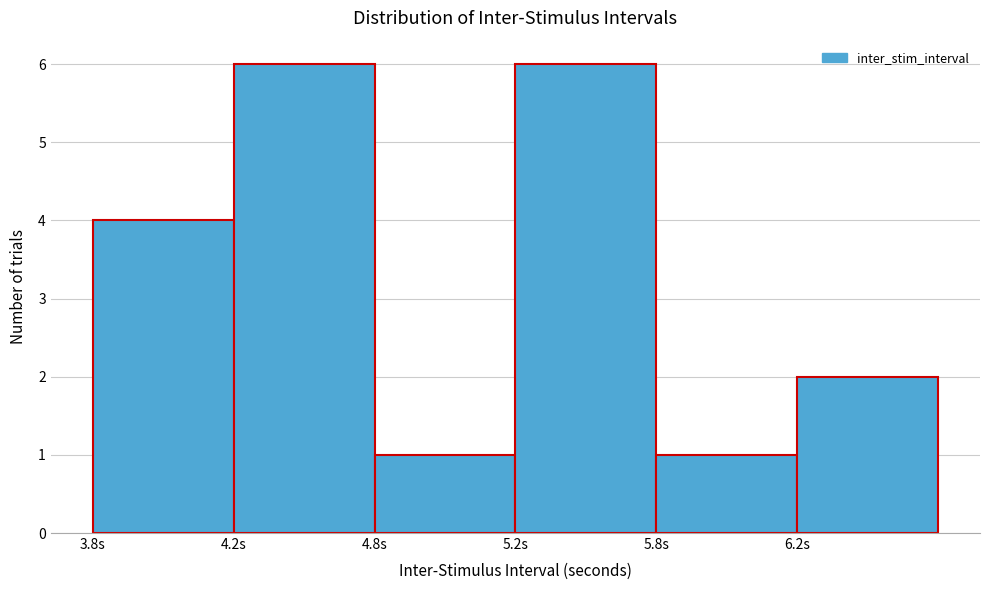

Reading left to right, extract all data points from this chart.

4	6	1	6	1	2